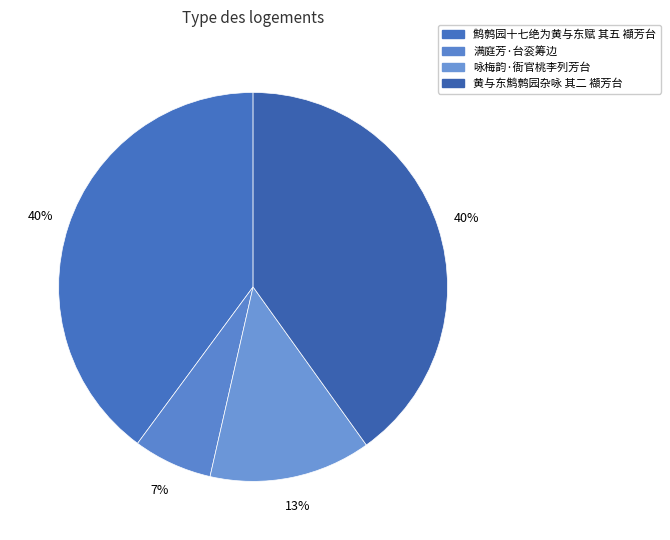

Rank the categories by value from lowest to highest.

满庭芳·台衮筹边, 咏梅韵·衙官桃李列芳台, 鹪鹩园十七绝为黄与东赋 其五 襭芳台, 黄与东鹪鹩园杂咏 其二 襭芳台